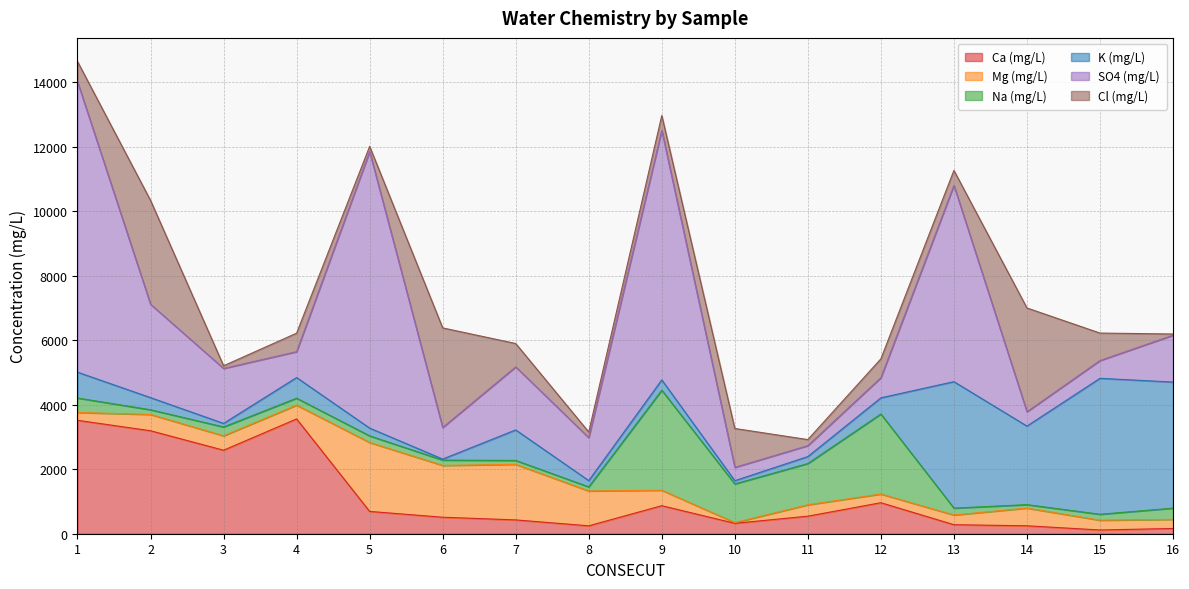

The value of Mg (mg/L) at 3 is 715.6. True or false?

False